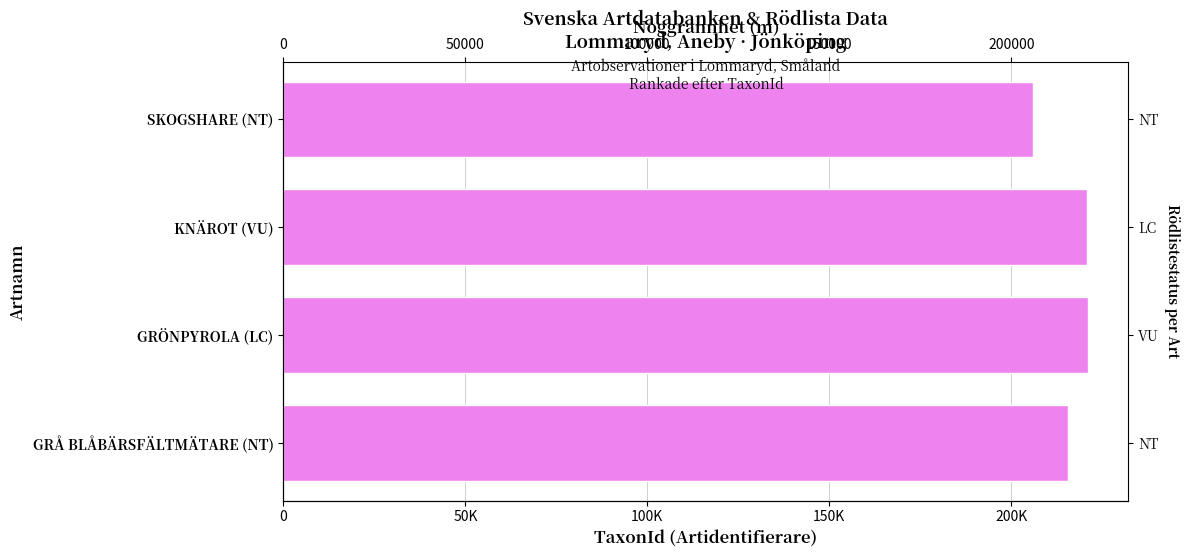

What is the sum of all values?

863648